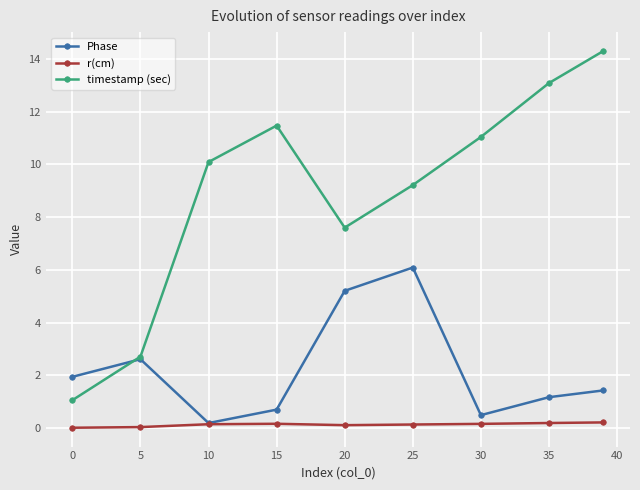

Which series has the largest range (max minus min)?

timestamp (sec)